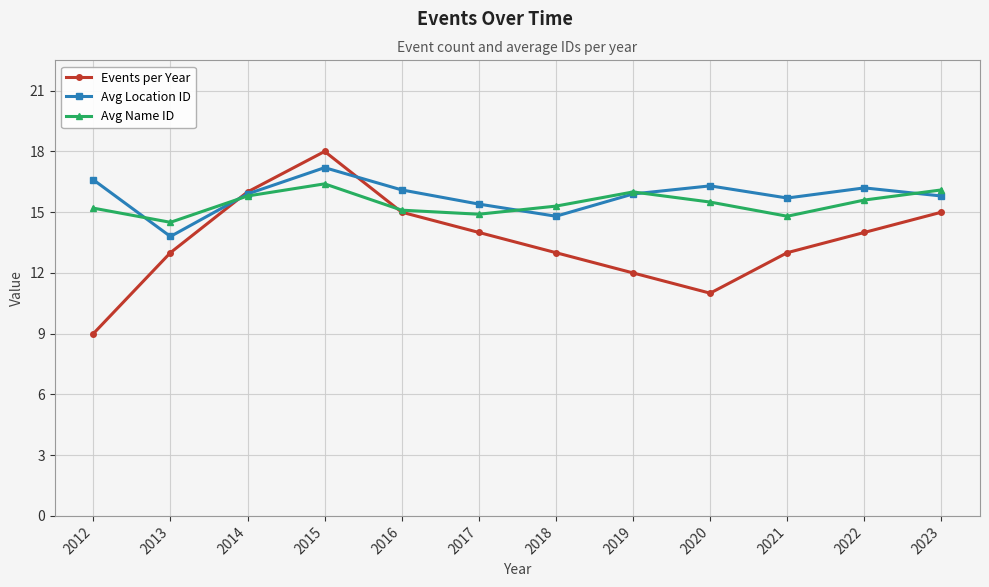

Which series changed the most between 2017 and 2019?

Events per Year